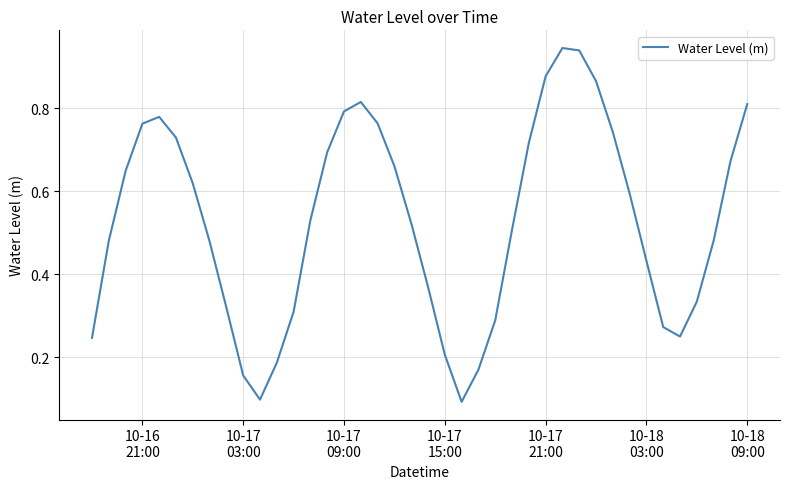

Does the chart have visible grid lines?

Yes